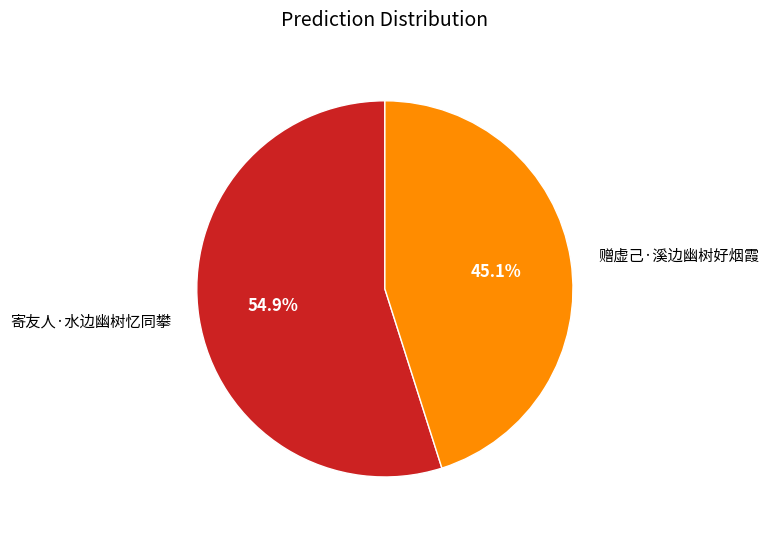

The 寄友人·水边幽树忆同攀 slice represents 44% of the pie. True or false?

False